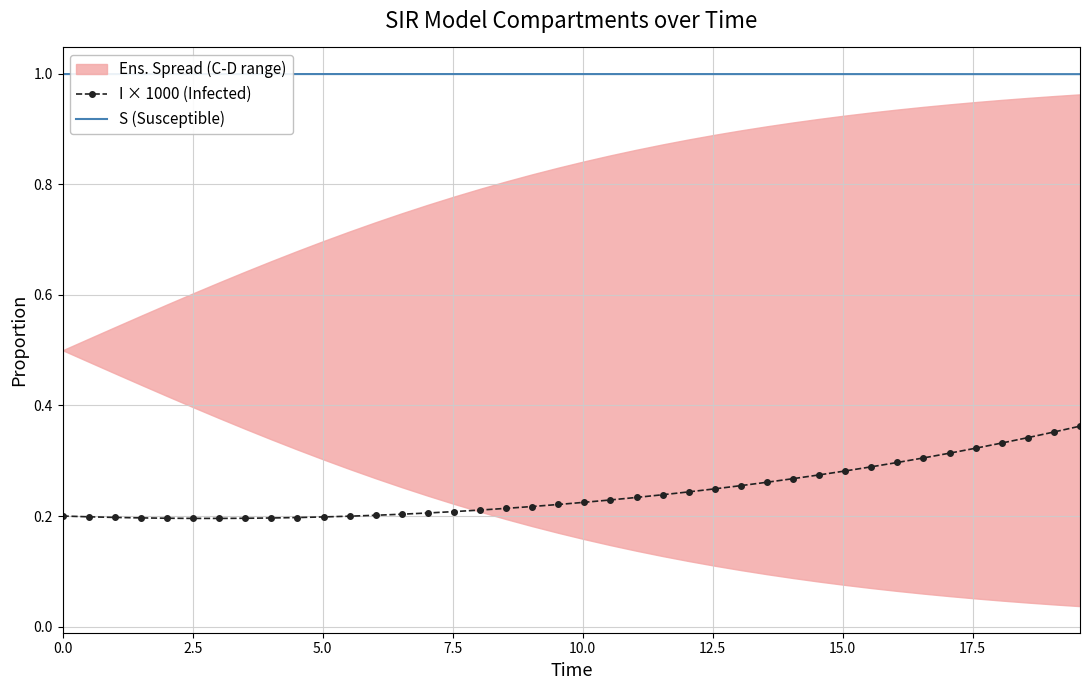

How many lines are shown in the chart?

2